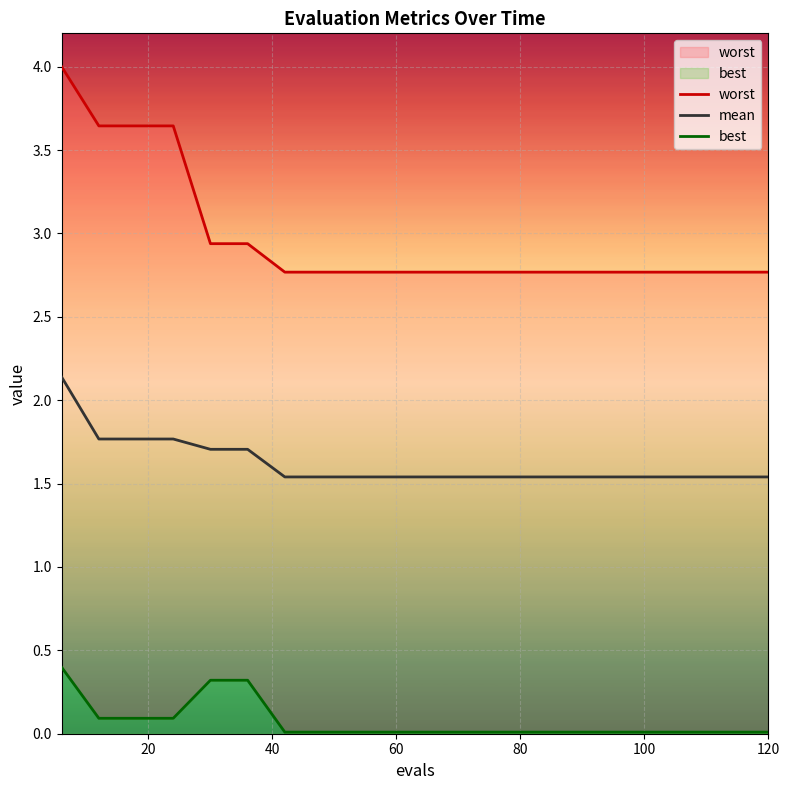

True or false: worst and mean cross at least once.

False